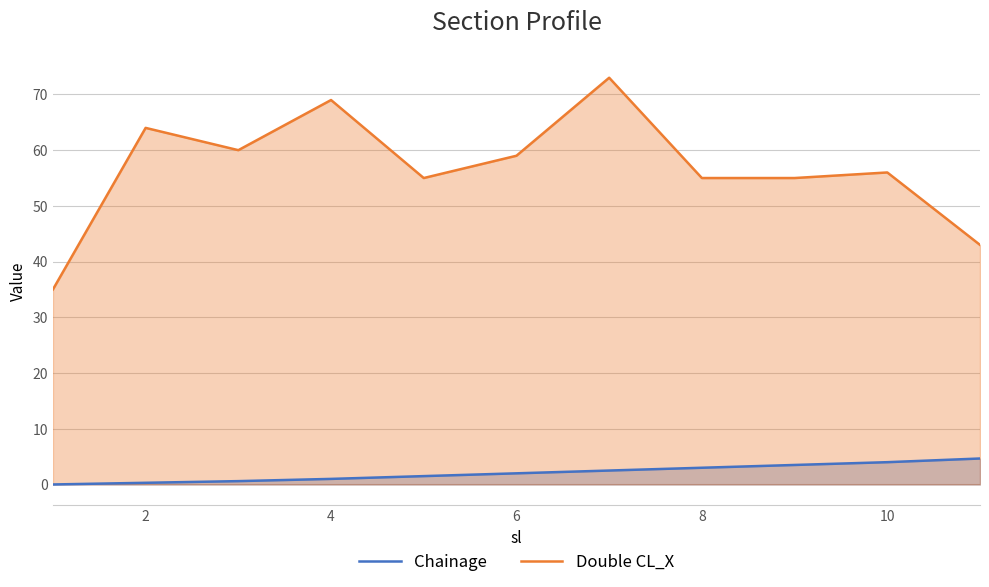

True or false: Chainage and Double CL_X intersect in this chart.

False